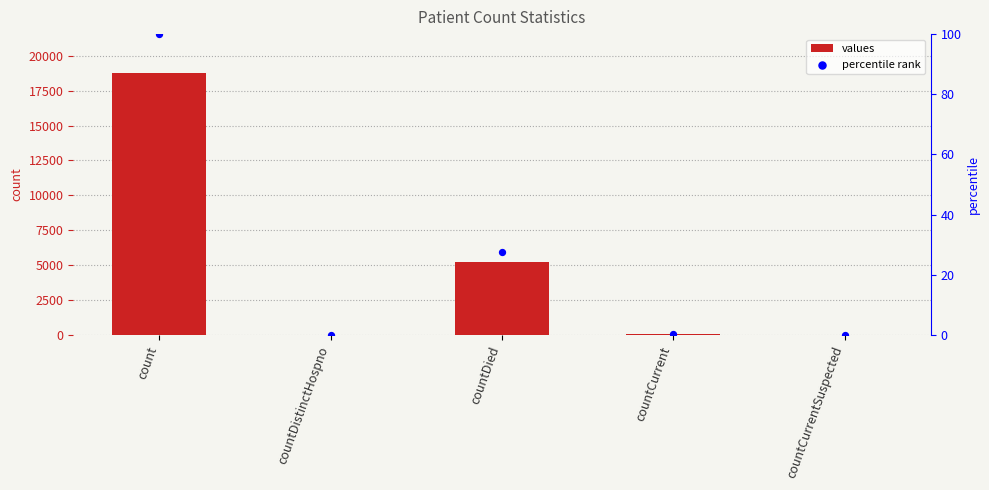

At how many categories does at least one series exceed 11062?

1